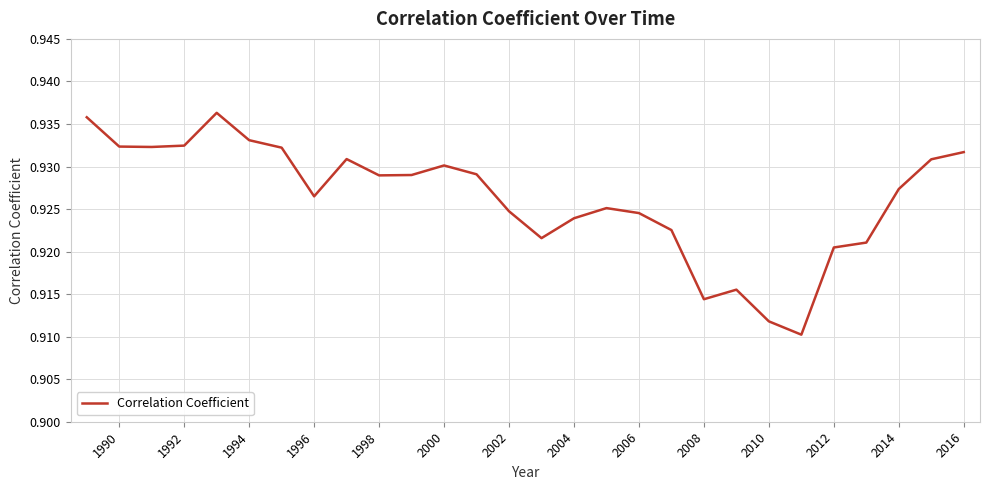

The chart shows a value of 1.3 at 2002. True or false?

False